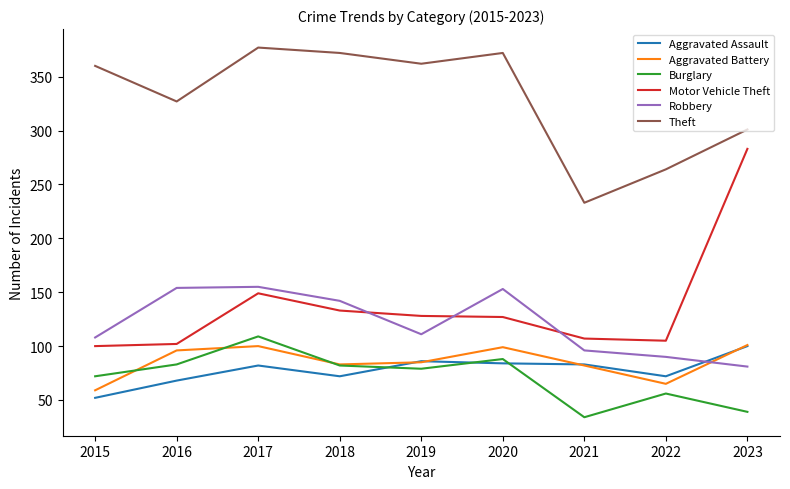

At which label does Aggravated Battery first exceed 85?

2016